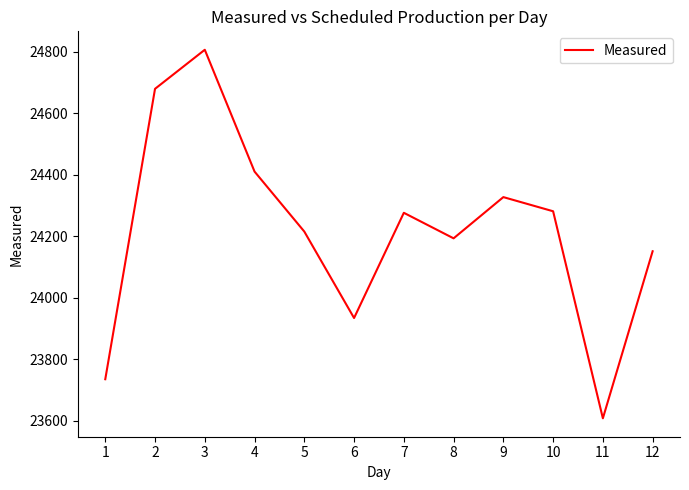

What is the sum of all values?

290615